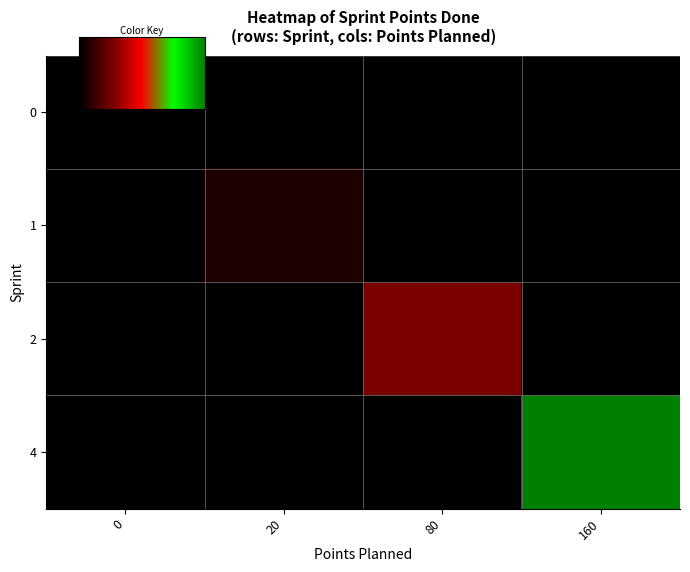

At 80, list the series in order from largest to smallest.

2, 0, 1, 4